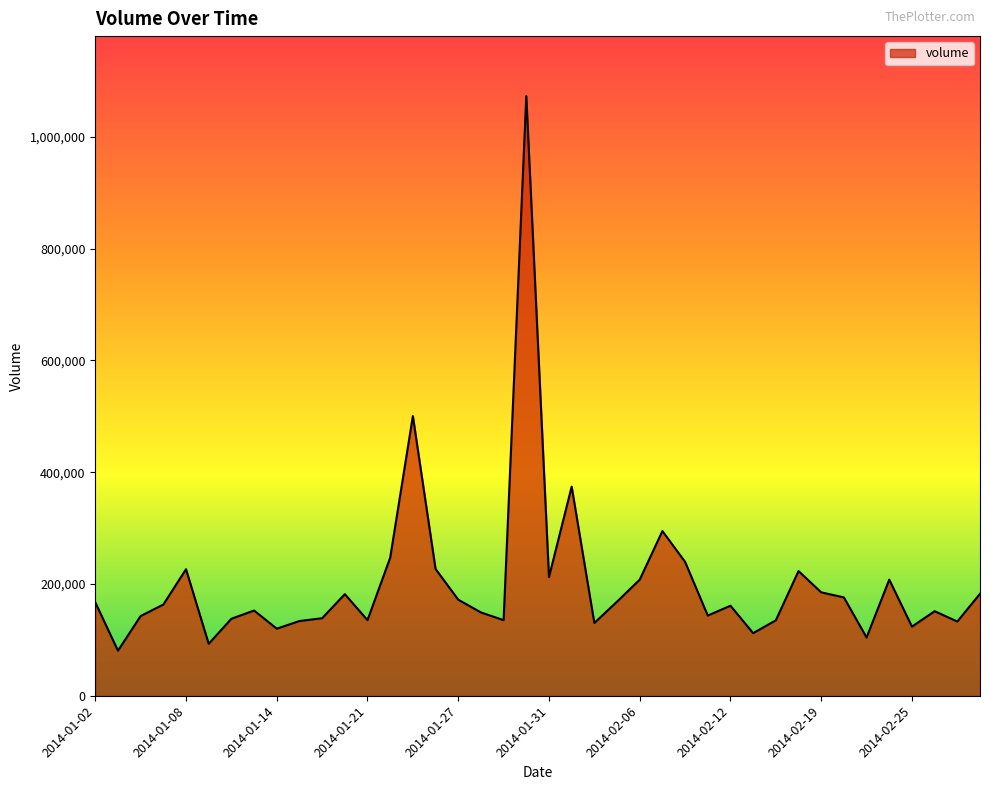

What is the greatest value displayed?

1073100